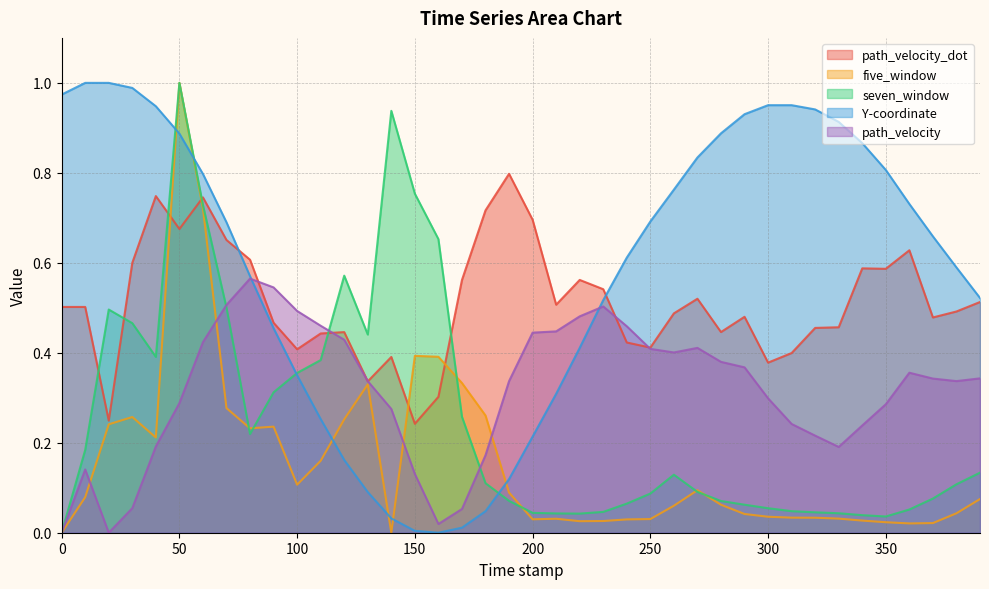

What is the difference between the highest and lowest values at 190.0?

0.7